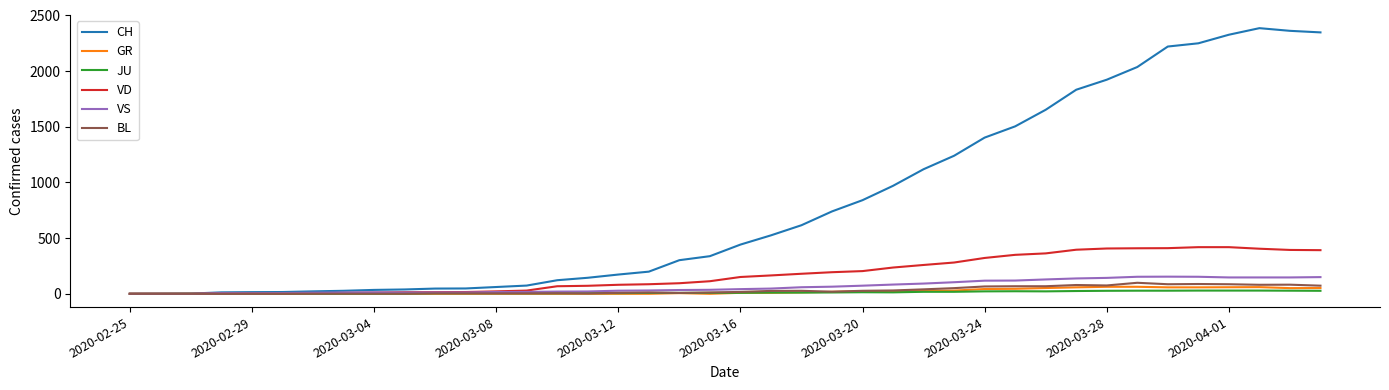

Which series has the largest total across all categories?

CH